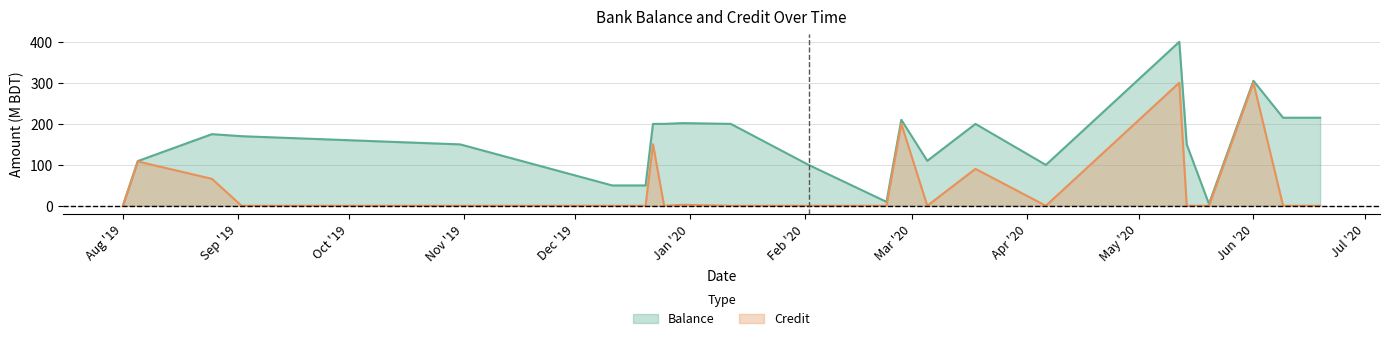

Which series has the largest total across all categories?

Balance